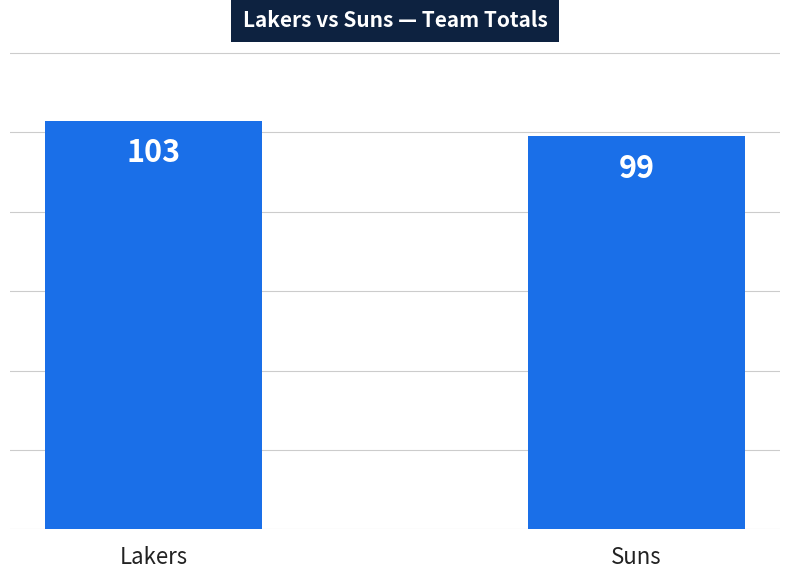

How many bars are there in total?

2